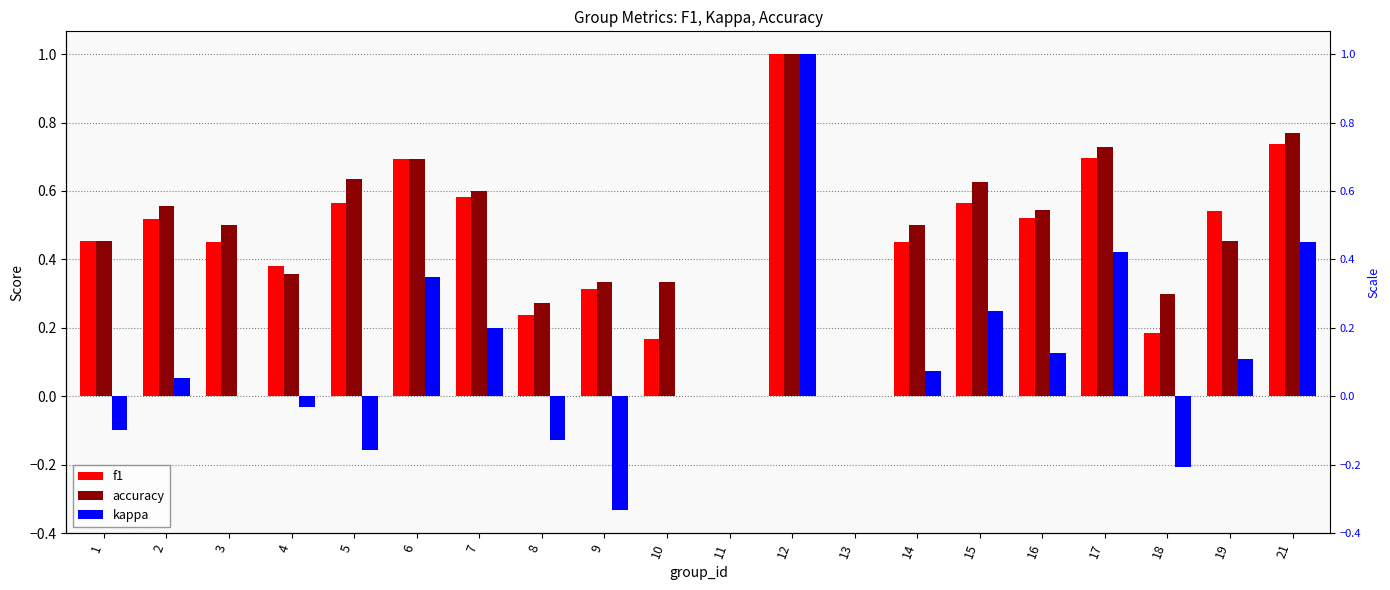

The value of accuracy at 9 is 0.3. True or false?

True